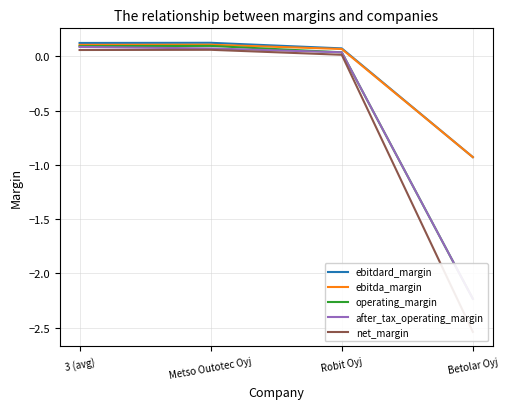

What is the sum of the operating_margin values at 3 (avg) and Robit Oyj?

0.1